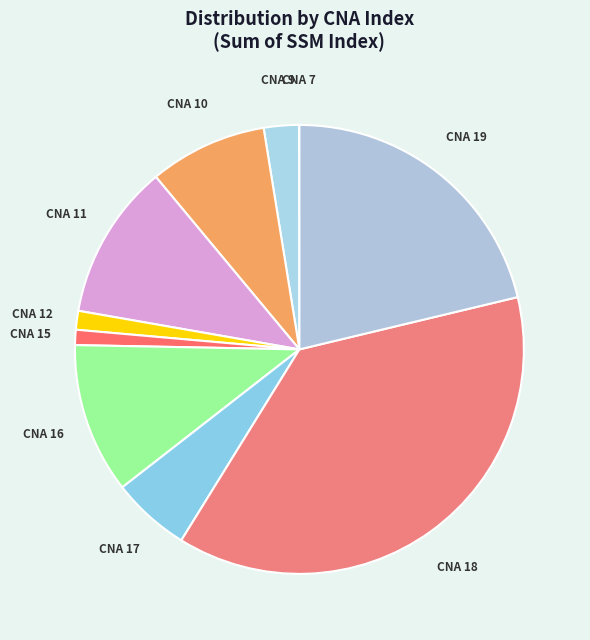

Which slice is the largest?

CNA 18